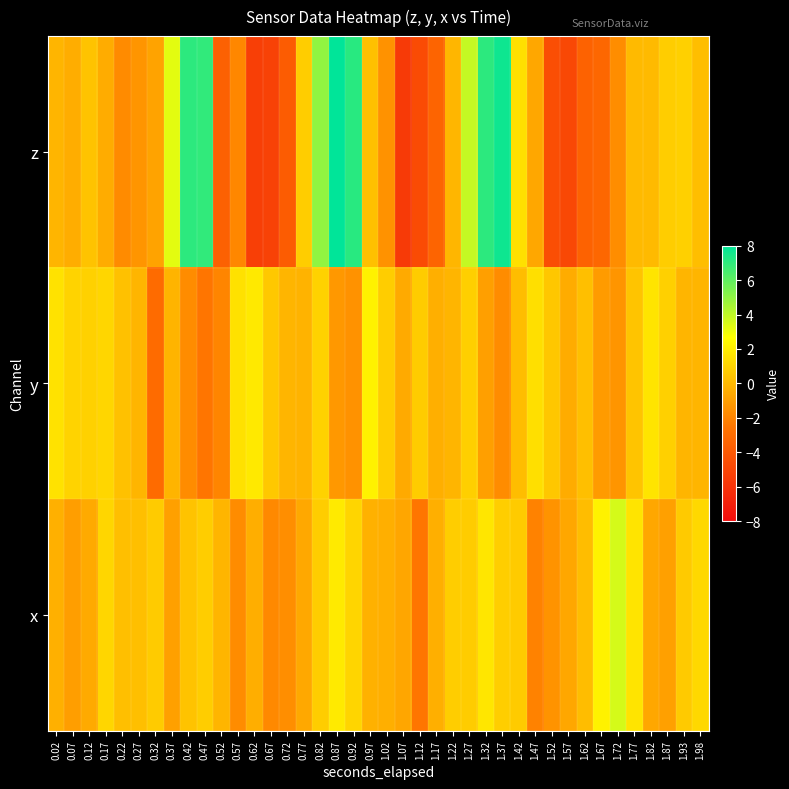

Reading left to right, what are all the values shown in this chart?

z: 0.02=-0.1	0.07=-0.4	0.12=0.4	0.17=-0.5	0.22=-1.7	0.27=-1.3	0.32=-0.8	0.37=3.2	0.42=7.0	0.47=7.0	0.52=-3.6	0.57=-1.8	0.62=-5.4	0.67=-5.2	0.72=-3.8	0.77=0.8	0.82=5.0	0.87=8.0	0.92=7.1	0.97=0.3	1.02=-1.5	1.07=-5.6	1.12=-4.7	1.17=-3.4	1.22=-0.1	1.27=3.9	1.32=7.0	1.37=7.7	1.42=1.5	1.47=-0.7	1.52=-4.5	1.57=-4.9	1.62=-3.5	1.67=-3.2	1.72=-1.7	1.77=0.1	1.82=0.1	1.87=0.8	1.93=0.9	1.98=0.2
y: 0.02=1.6	0.07=1.0	0.12=1.0	0.17=1.1	0.22=0.3	0.27=-0.1	0.32=-3.0	0.37=-0.2	0.42=-1.7	0.47=-2.5	0.52=-2.0	0.57=1.5	0.62=1.8	0.67=0.6	0.72=-0.1	0.77=-0.2	0.82=1.0	0.87=-1.2	0.92=-1.4	0.97=2.2	1.02=0.8	1.07=-0.5	1.12=0.7	1.17=-0.3	1.22=-0.1	1.27=0.8	1.32=-0.9	1.37=-1.7	1.42=0.2	1.47=1.5	1.52=0.5	1.57=-0.4	1.62=0.3	1.67=-1.1	1.72=-1.4	1.77=0.4	1.82=1.7	1.87=0.9	1.93=-0.1	1.98=-0.1
x: 0.02=-0.3	0.07=-1.0	0.12=-0.6	0.17=1.1	0.22=0.3	0.27=0.2	0.32=0.7	0.37=-0.9	0.42=0.4	0.47=0.8	0.52=-0.1	0.57=-1.7	0.62=-0.4	0.67=-1.8	0.72=-1.6	0.77=-0.6	0.82=0.8	0.87=1.9	0.92=1.1	0.97=-0.3	1.02=-0.4	1.07=-0.7	1.12=-2.6	1.17=-0.4	1.22=0.8	1.27=0.7	1.32=1.7	1.37=0.8	1.42=0.7	1.47=-2.1	1.52=-1.4	1.57=-0.7	1.62=0.2	1.67=2.2	1.72=3.6	1.77=1.6	1.82=-0.6	1.87=-0.9	1.93=0.7	1.98=1.2